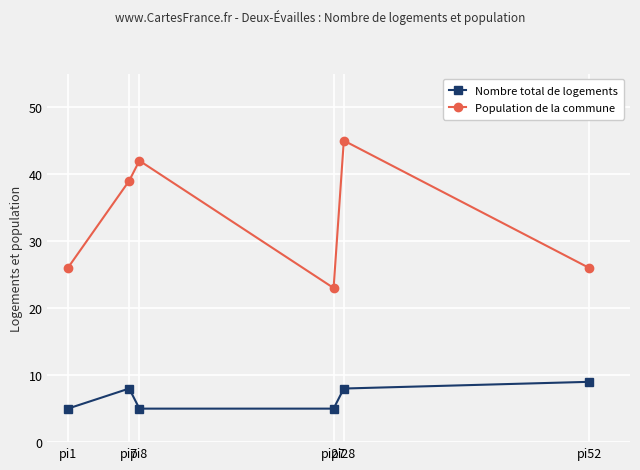

Rank the series at pi27 from lowest to highest value.

Nombre total de logements, Population de la commune